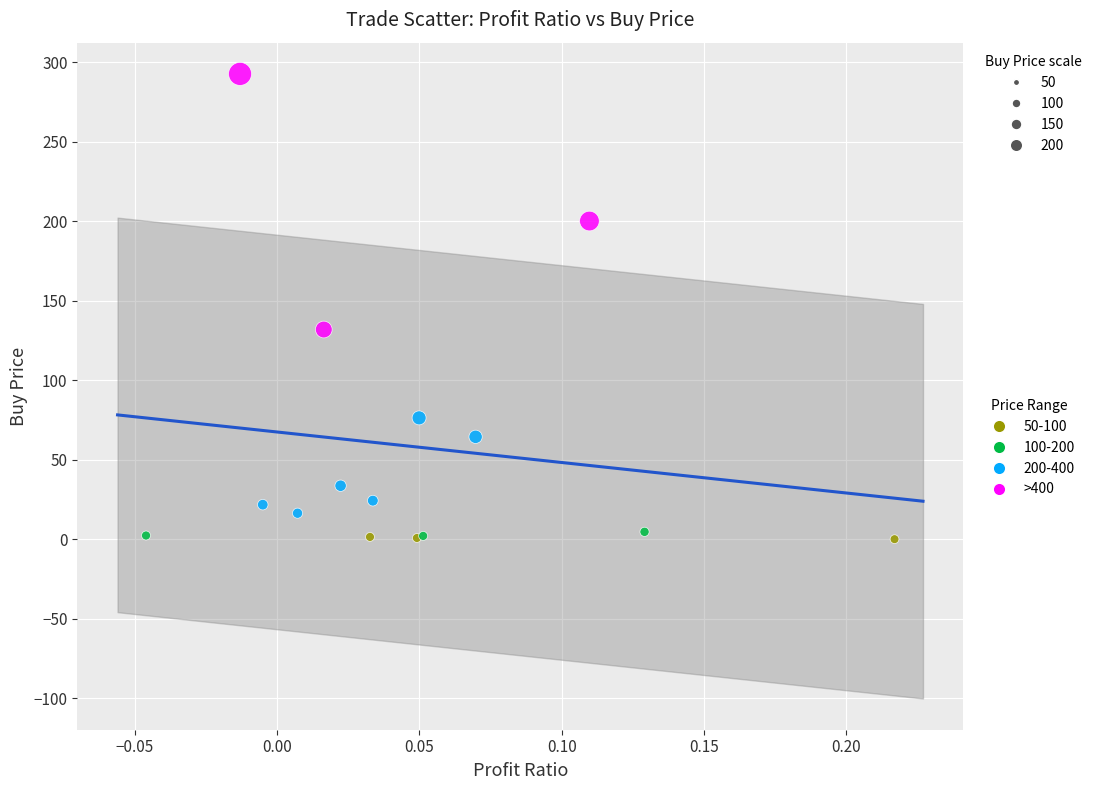

Which series has the largest Y range (max minus min)?

>400